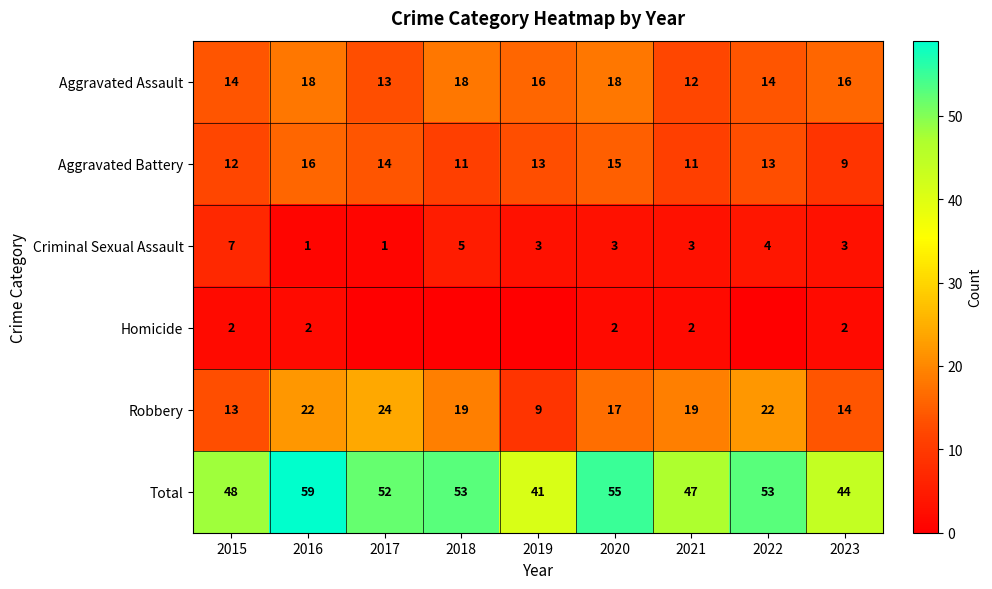

Rank the series at 2016 from lowest to highest value.

Criminal Sexual Assault, Homicide, Aggravated Battery, Aggravated Assault, Robbery, Total